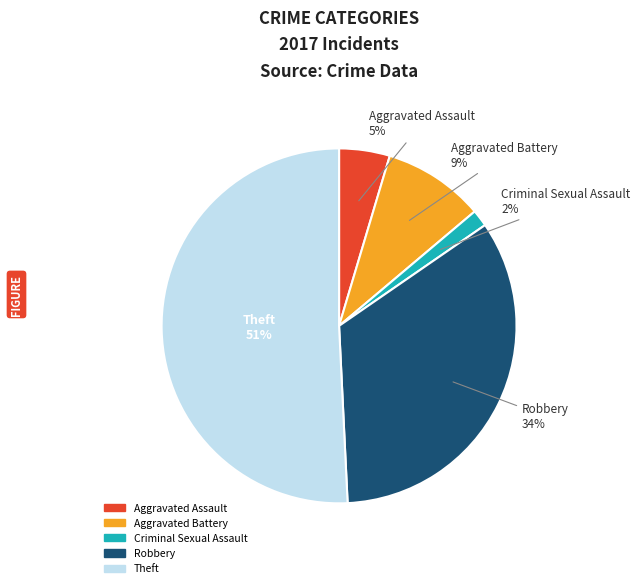

To the nearest percent, what is the average slice percentage?

20%